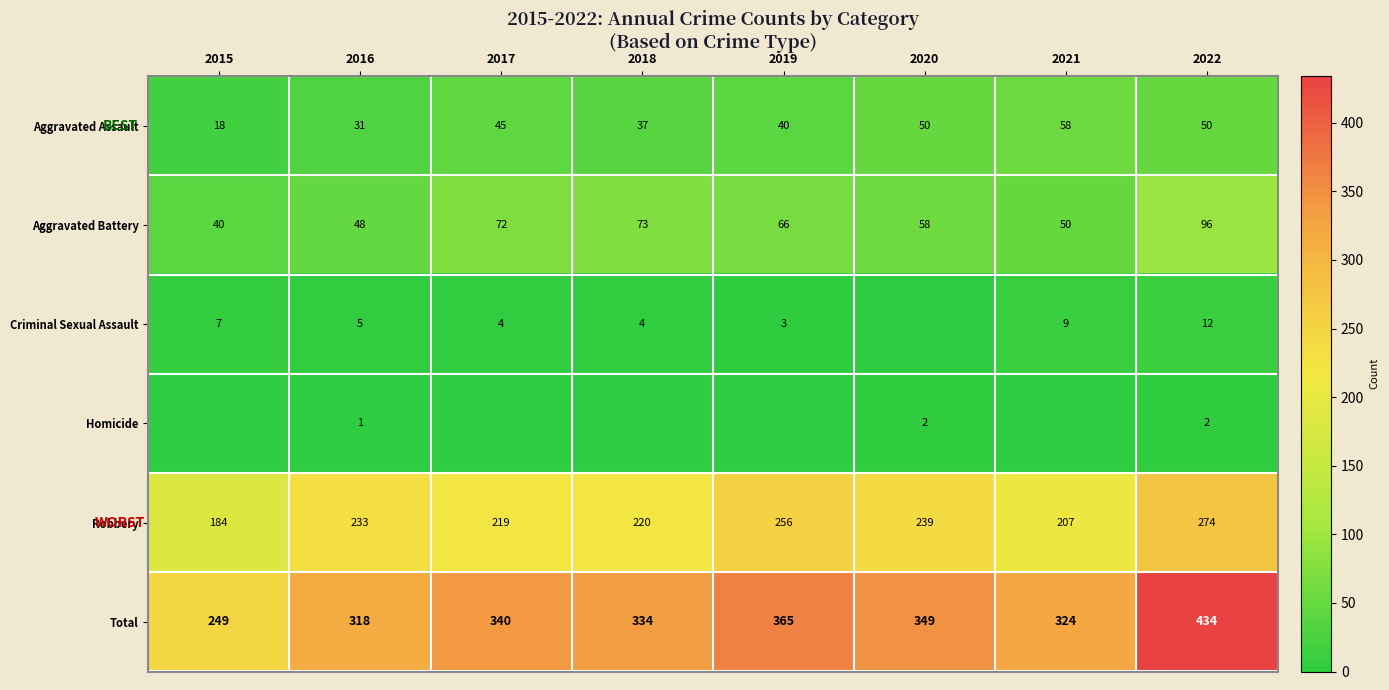

What is the average value of the Total series?

339